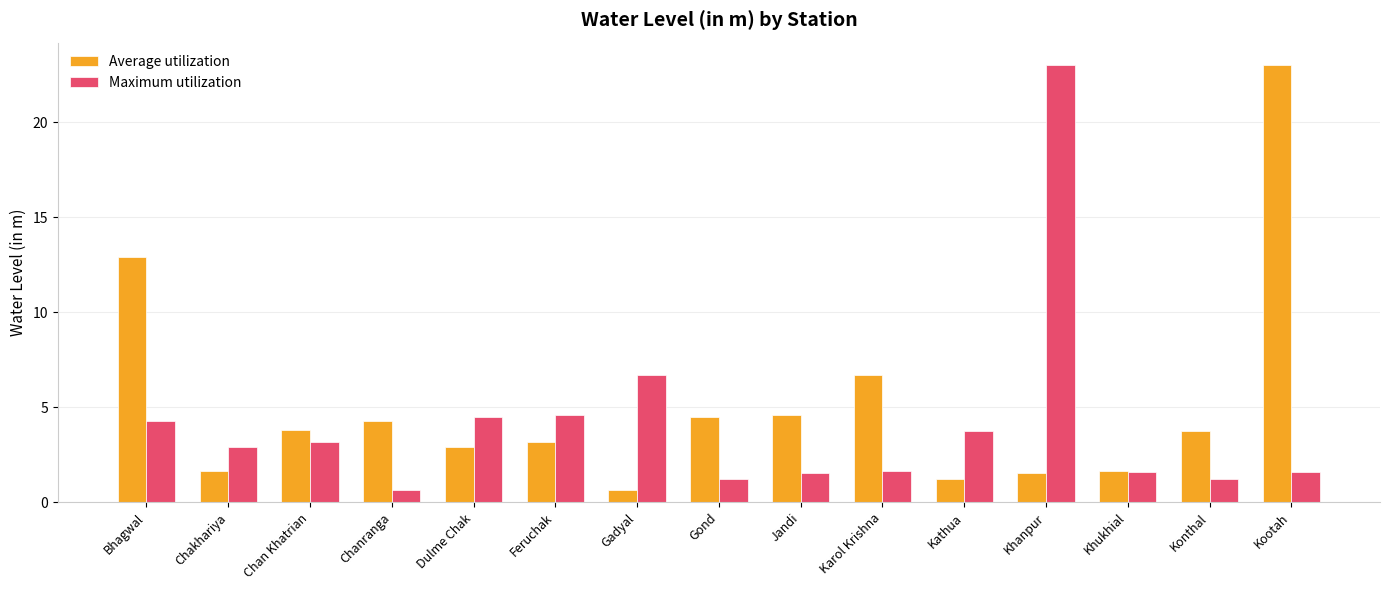

What position from the left is Khukhial?

13